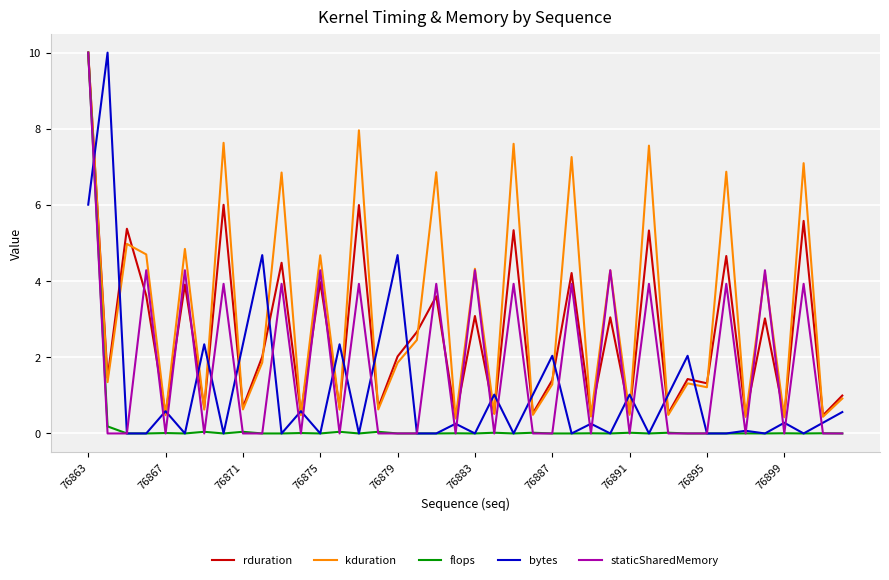

What is the maximum value shown in the chart?

10.0